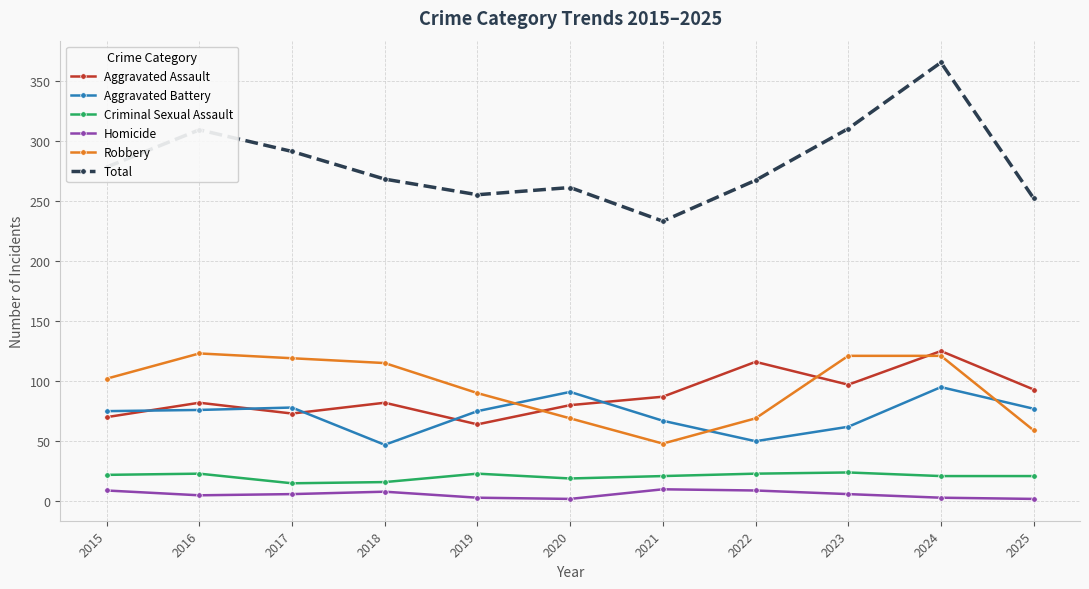

What is the difference between the maximum and second lowest values in the Total series?

113